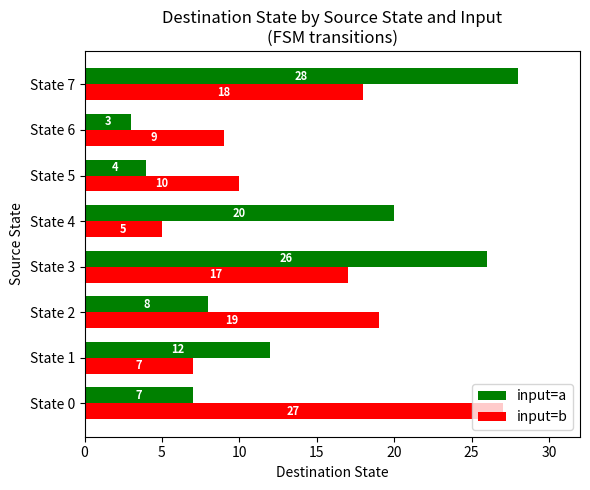

At how many categories does at least one series exceed 17?

5